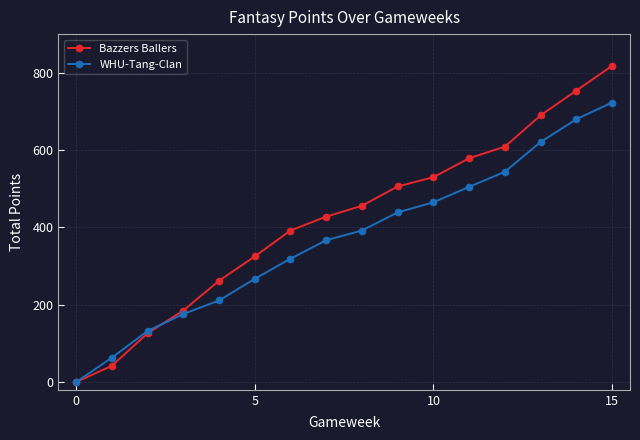

List the series in order of their overall mean, lowest first.

WHU-Tang-Clan, Bazzers Ballers